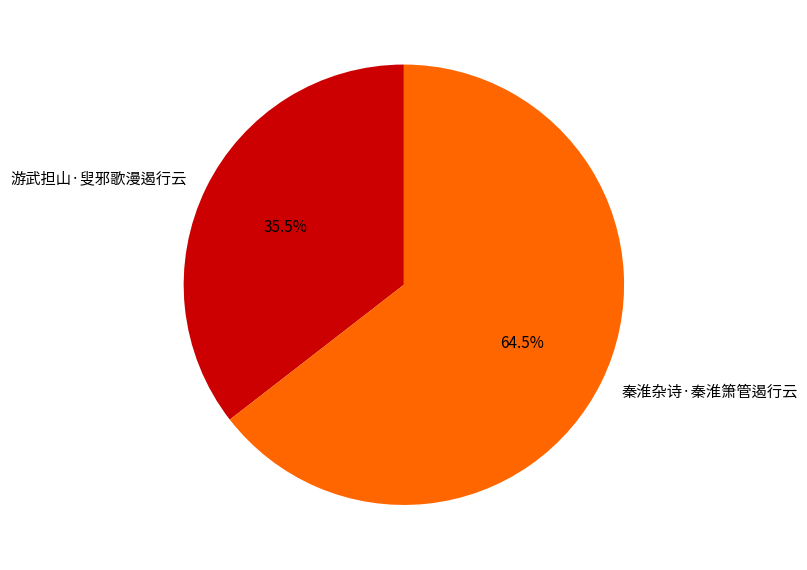

Which has a higher value, 游武担山·叟邪歌漫遏行云 or 秦淮杂诗·秦淮箫管遏行云?

秦淮杂诗·秦淮箫管遏行云